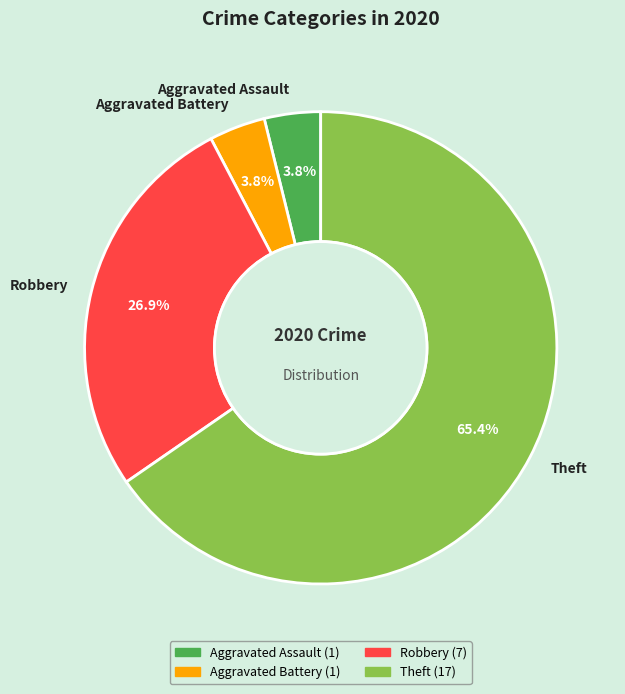

What percentage is NOT represented by Robbery?

73.1%